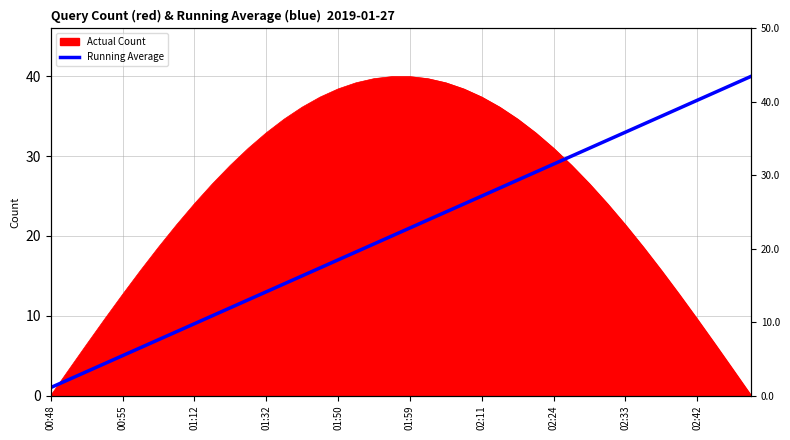

What is the label of the 34th point from the right?

02:11